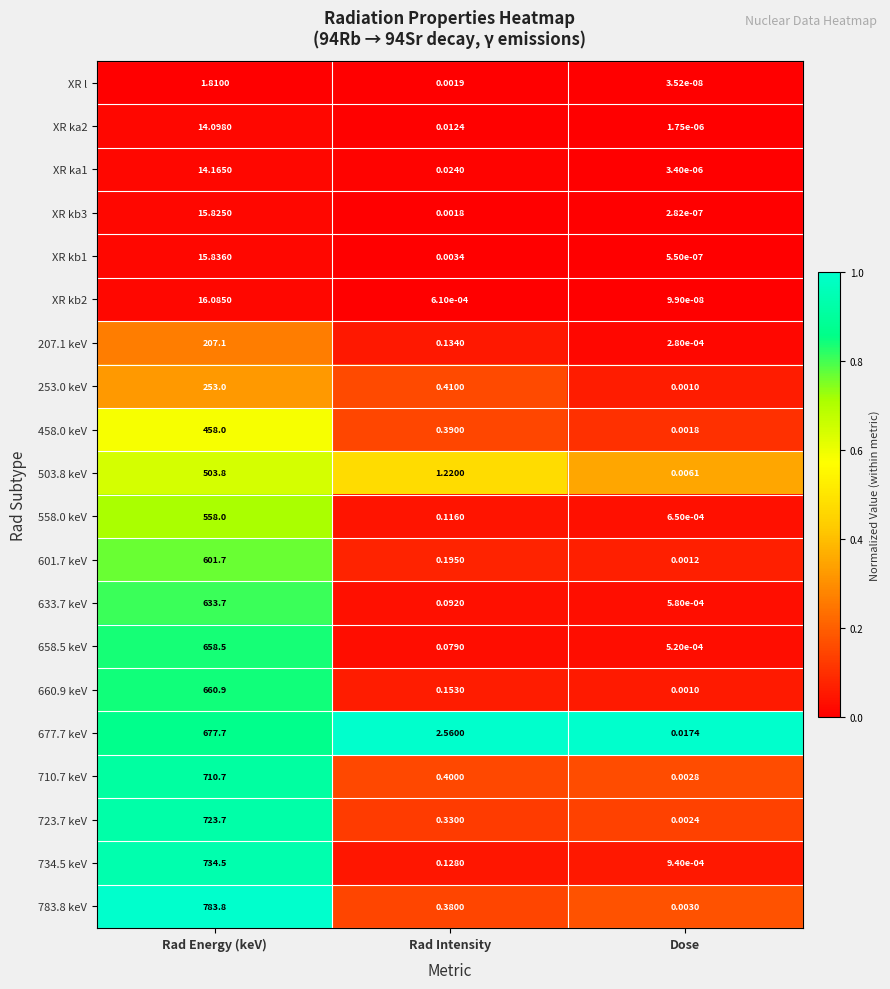

Which category has the lowest value across all series?

Dose